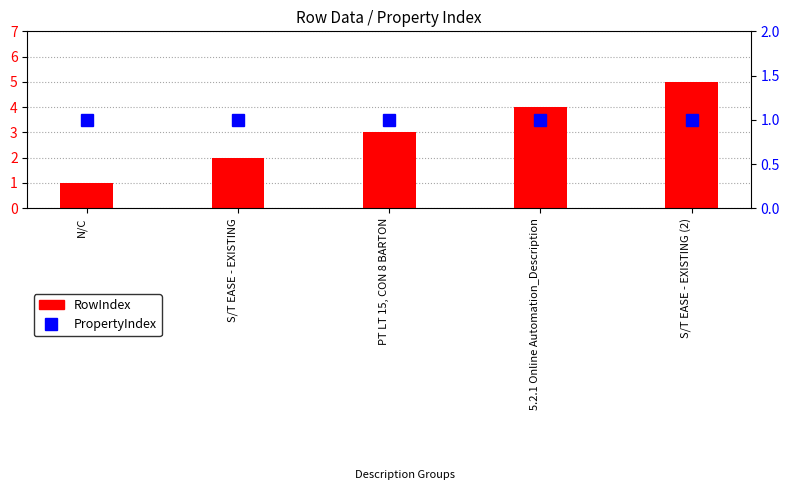

Rank the categories by PropertyIndex value from lowest to highest.

N/C, S/T EASE - EXISTING, PT LT 15, CON 8 BARTON, 5.2.1 Online Automation_Description, S/T EASE - EXISTING (2)